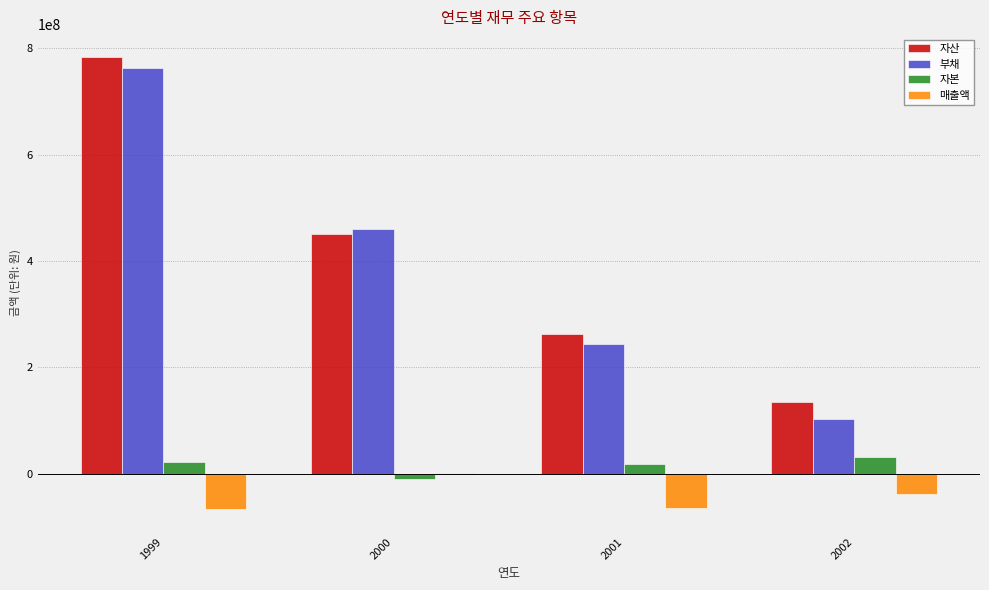

Which series has the largest range (max minus min)?

부채